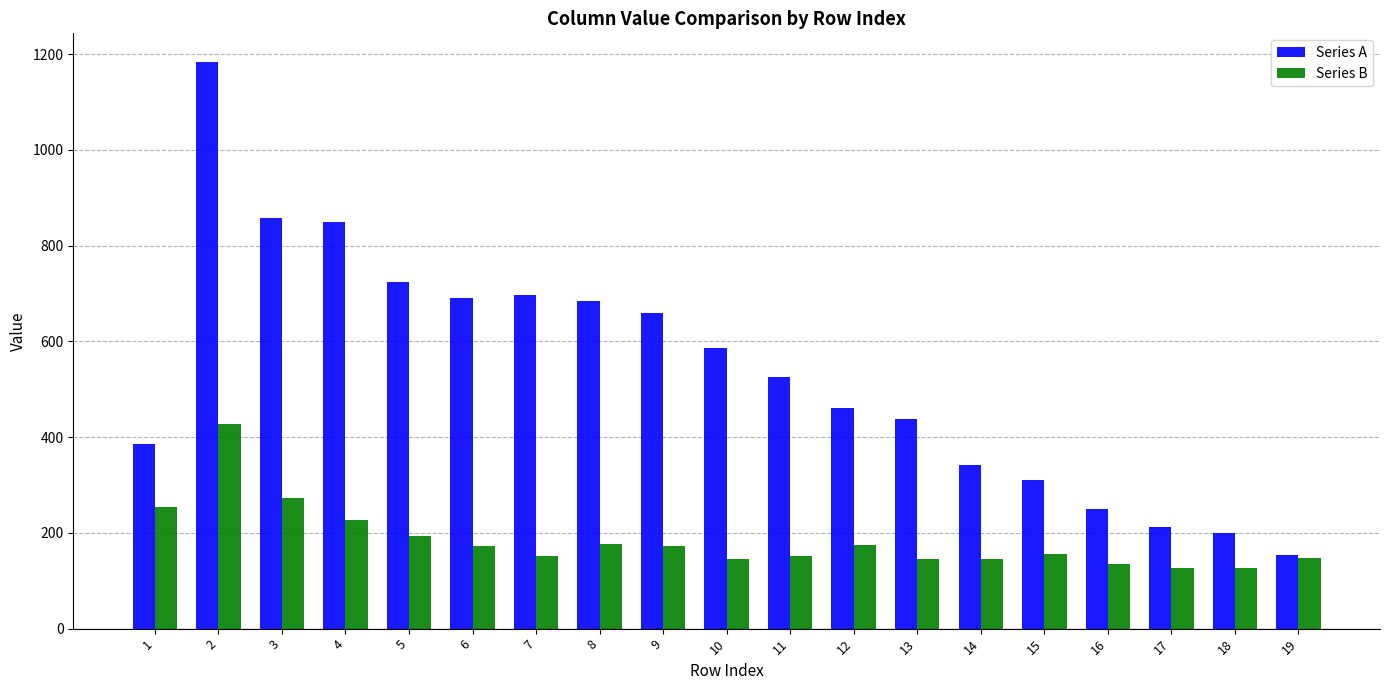

What is the average value of the Series A series?

537